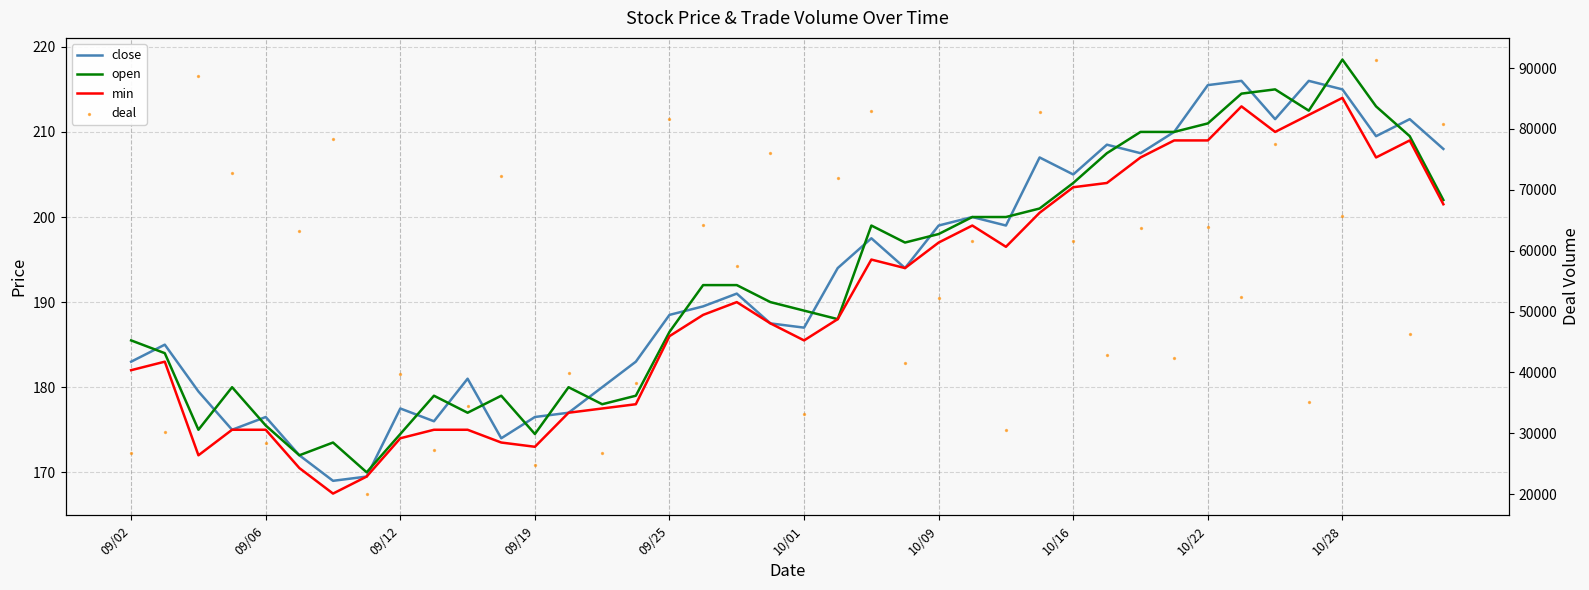

What are all the series names shown in the legend?

close, open, min, deal